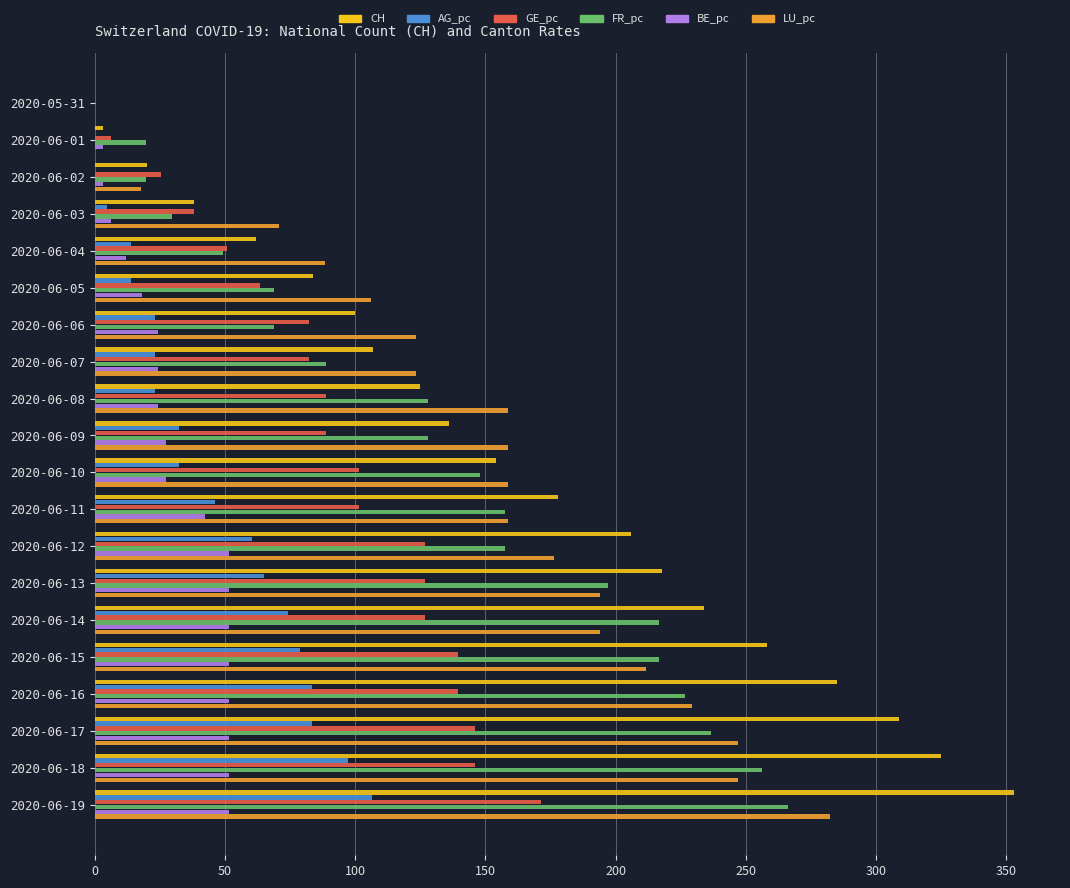

Is the value of LU_pc at 2020-06-15 greater than the value of FR_pc at 2020-06-05?

Yes